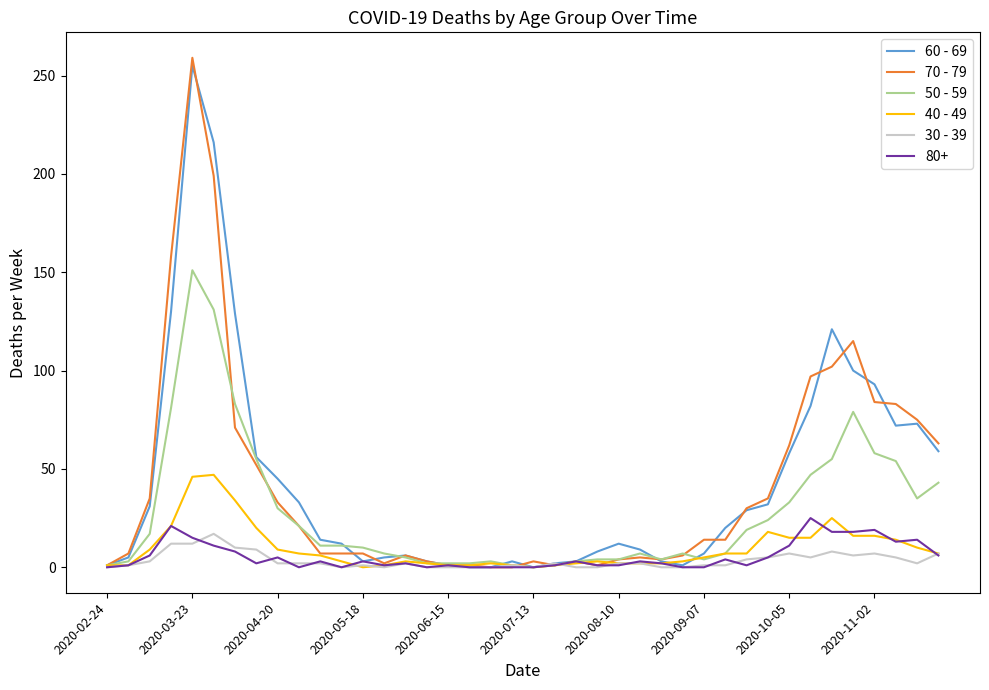

Which series has the widest spread of values?

70 - 79